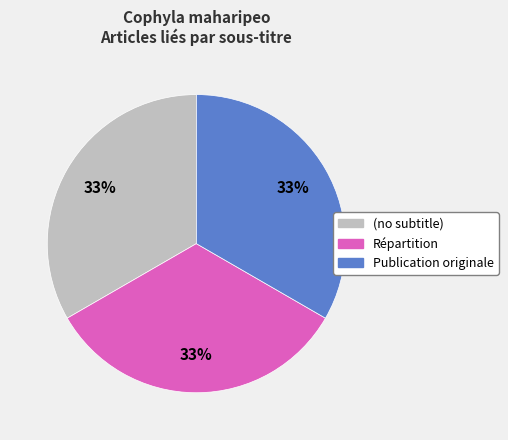

Approximately how many times larger is the value at Répartition compared to Publication originale?

1.0